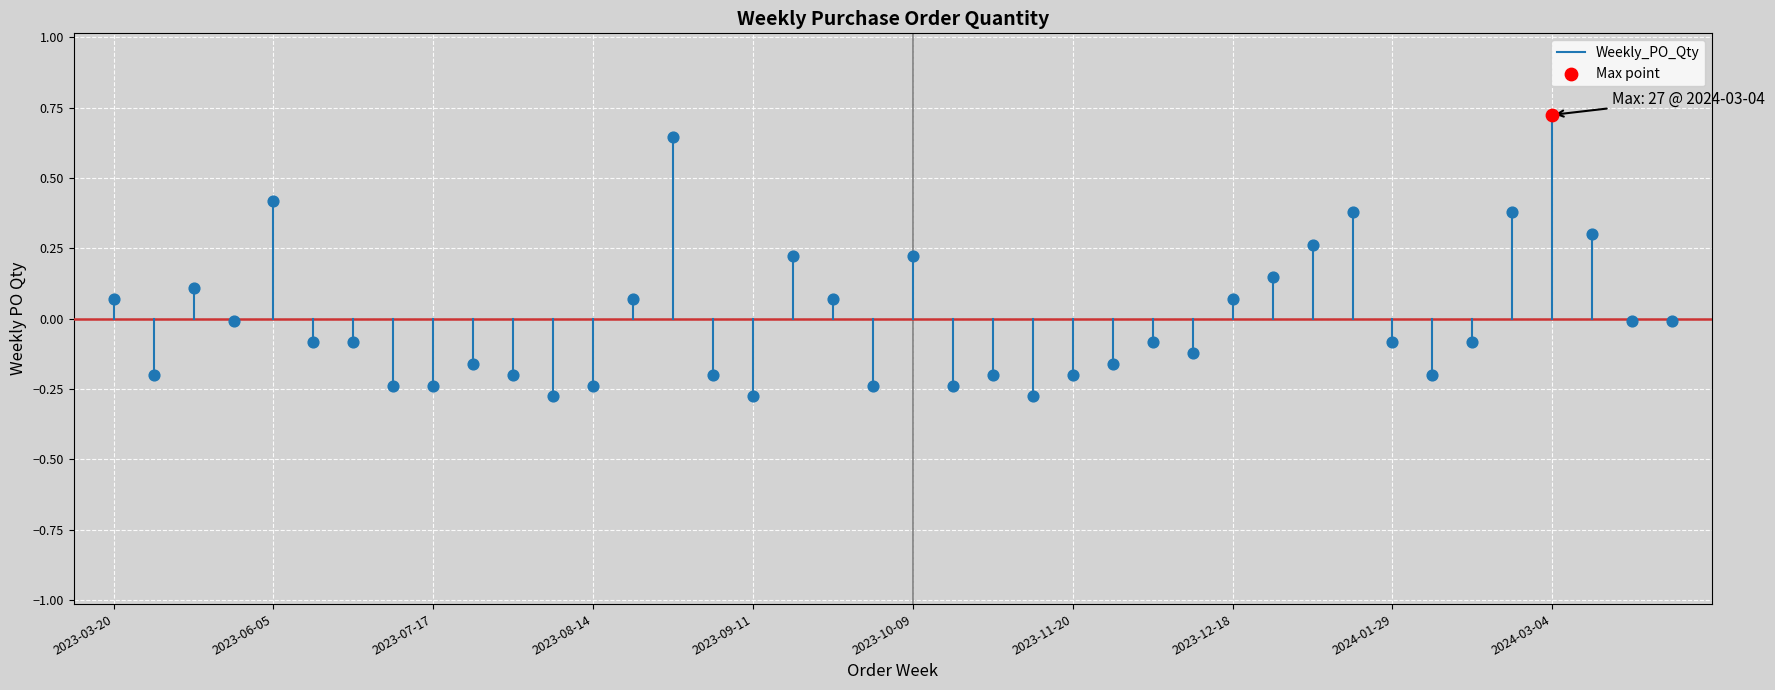

Which has a higher value, 2023-03-20 or 2023-03-20?

2023-03-20